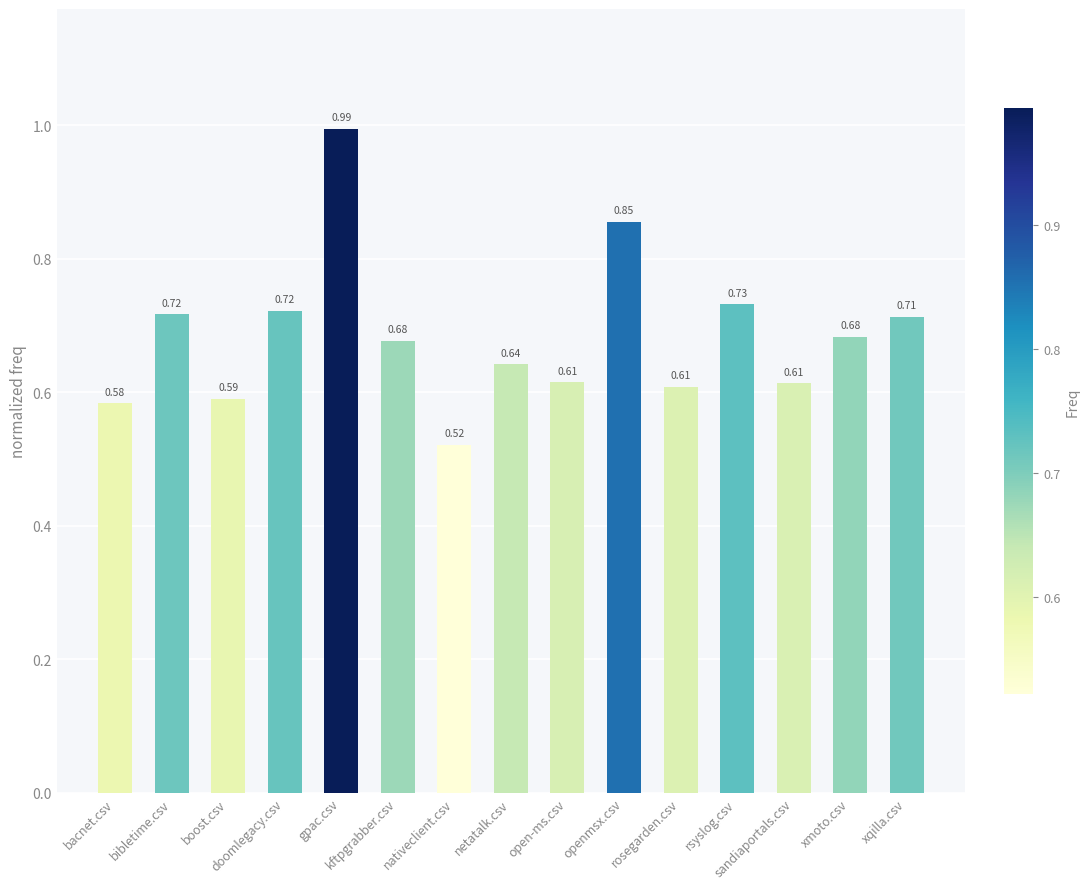

Reading left to right, what are all the values shown in this chart?

bacnet.csv=0.6	bibletime.csv=0.7	boost.csv=0.6	doomlegacy.csv=0.7	gpac.csv=1.0	kftpgrabber.csv=0.7	nativeclient.csv=0.5	netatalk.csv=0.6	open-ms.csv=0.6	openmsx.csv=0.9	rosegarden.csv=0.6	rsyslog.csv=0.7	sandiaportals.csv=0.6	xmoto.csv=0.7	xqilla.csv=0.7